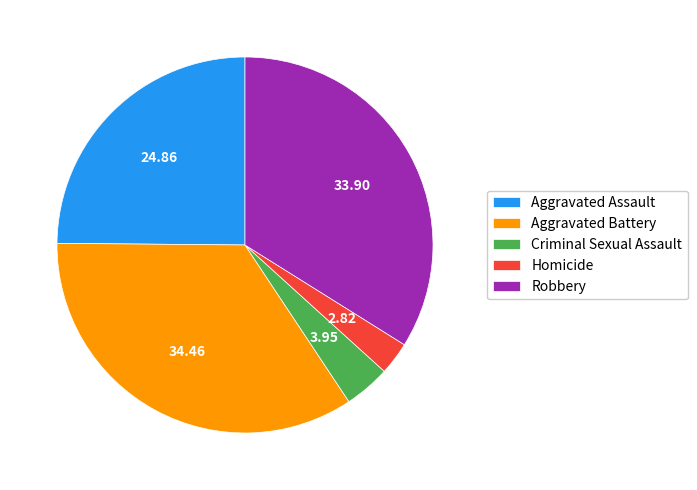

Which has a higher value, Aggravated Assault or Robbery?

Robbery